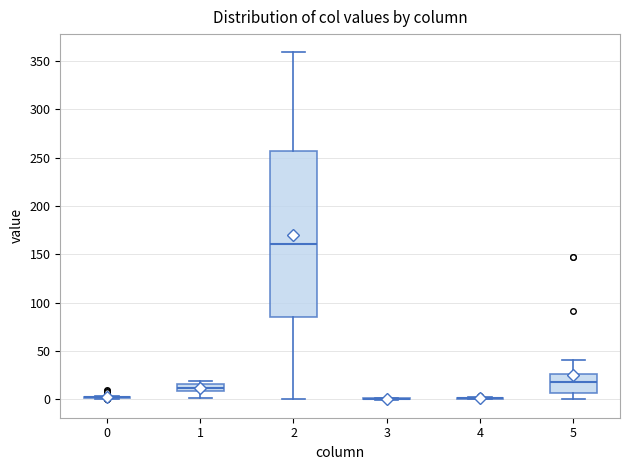

Reading left to right, transcribe this box plot: for each box, give where its median line is, the range the box spans, and where its two whiskers end, as read against the y-axis. The values are not printed on the chart, so give them approximately, as read against the axis.

0: box collapsed to a line at 0, whiskers 0 to 5
1: median 10 (inside the box), box 10 to 15, whiskers 0 to 20
2: median 160, box 85 to 255, whiskers 0 to 360
3: box collapsed to a line at 0, whiskers 0 to 0
4: box collapsed to a line at 0, whiskers 0 to 5
5: median 20, box 5 to 25, whiskers 0 to 40